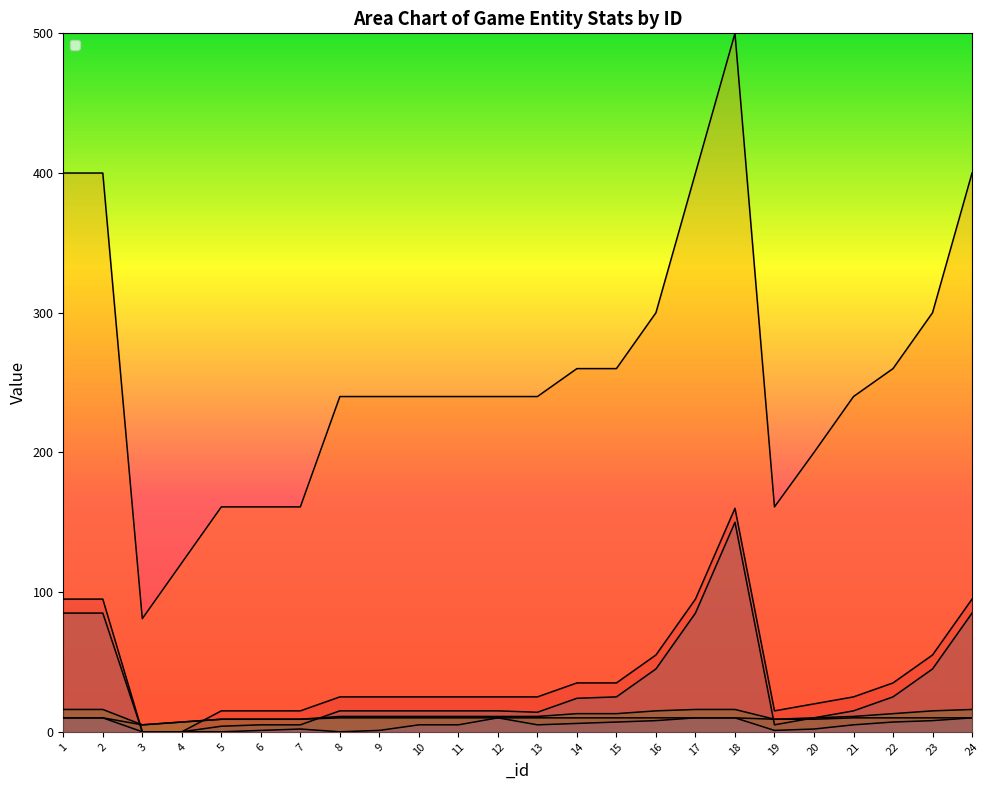

How many data points in _limiter are above 5?

11